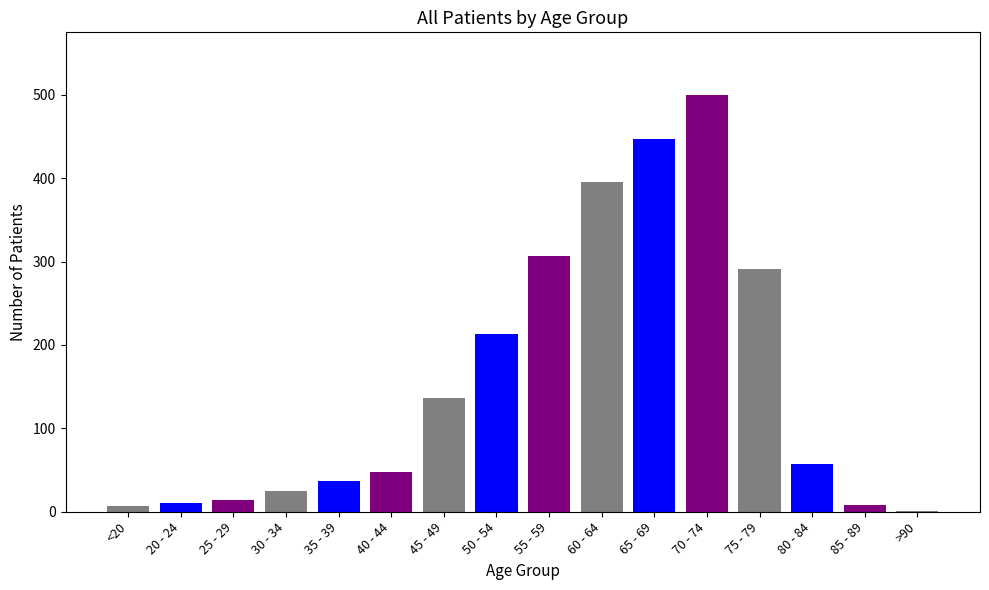

What is the ratio of the value at 60 - 64 to the value at 75 - 79?

1.4